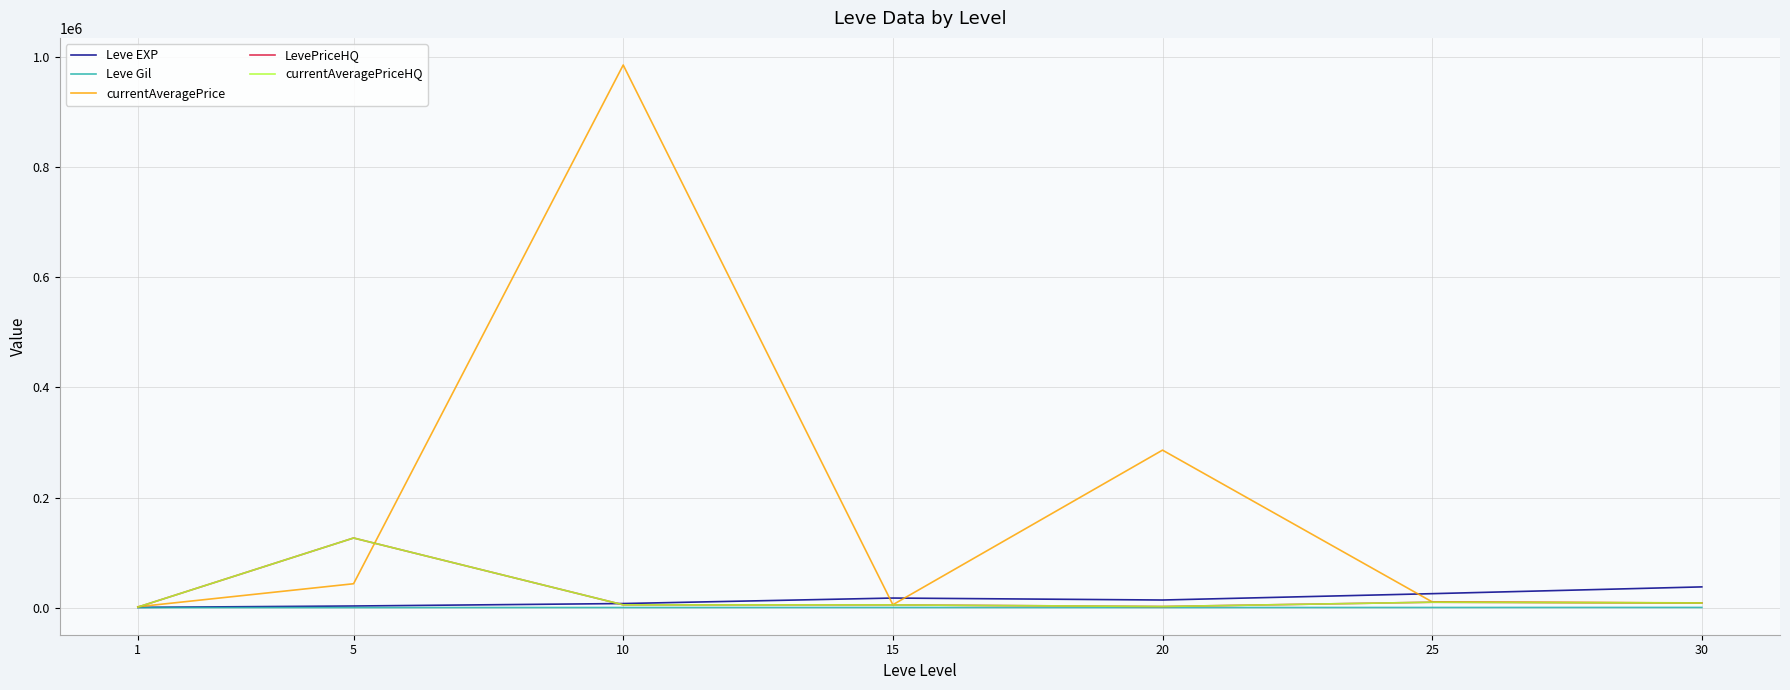

Does the chart have visible grid lines?

Yes